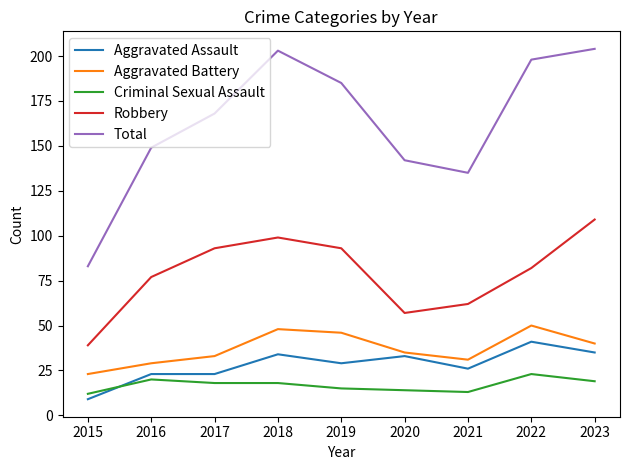

What is the sum of the Aggravated Battery values at 2019 and 2018?

94